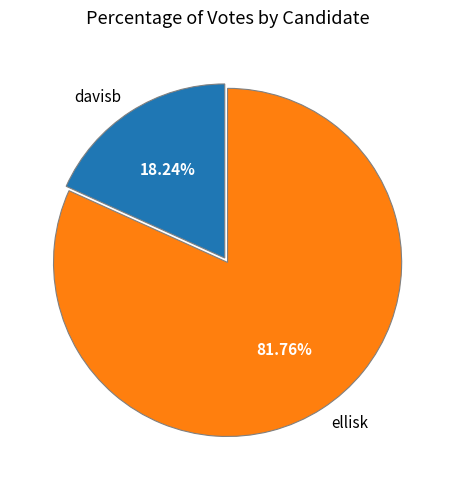

To the nearest percent, what is the difference between the ellisk and davisb slice percentages?

64%